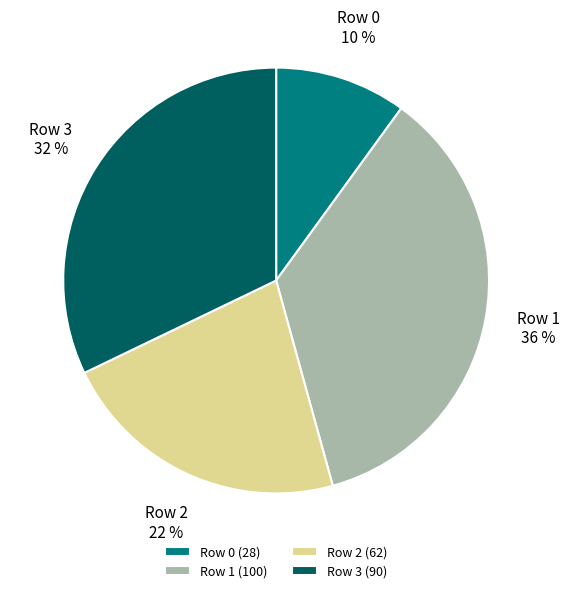

To the nearest percent, what percentage of the pie is Row 3?

32%